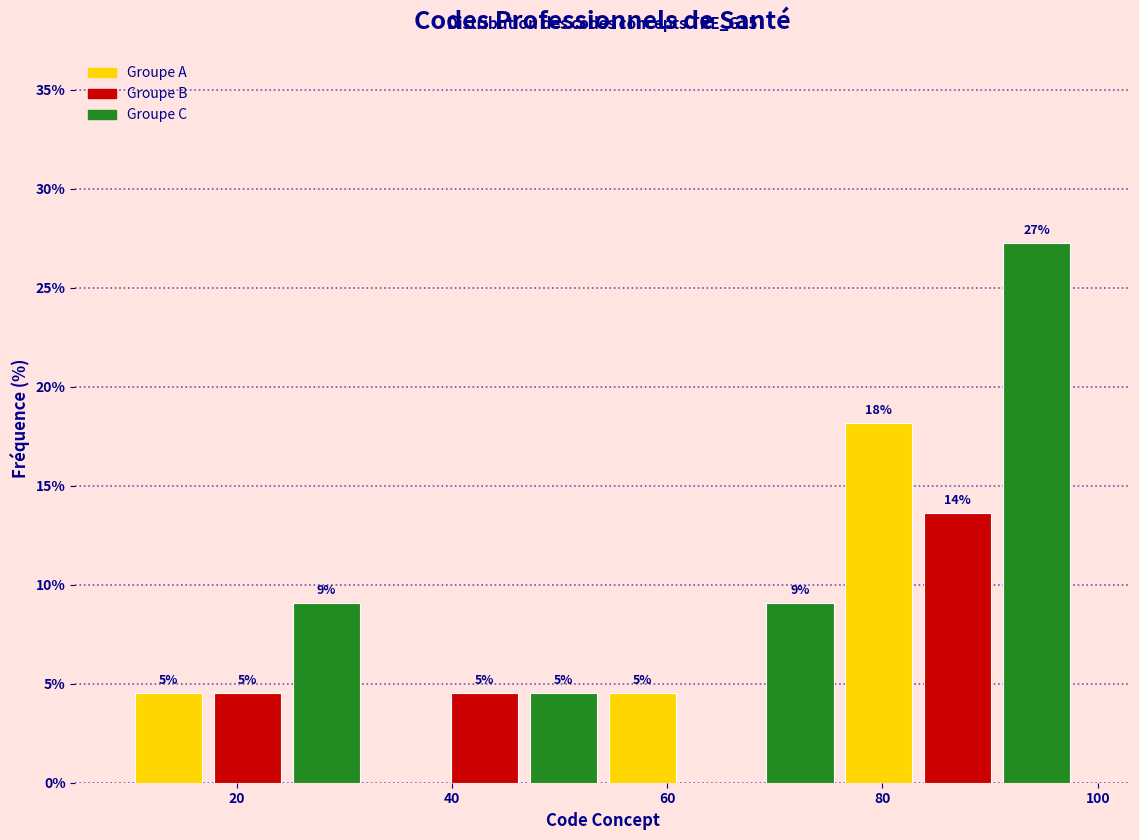

Read against the x-axis, roughly where is the centre of the tallest bar?

94